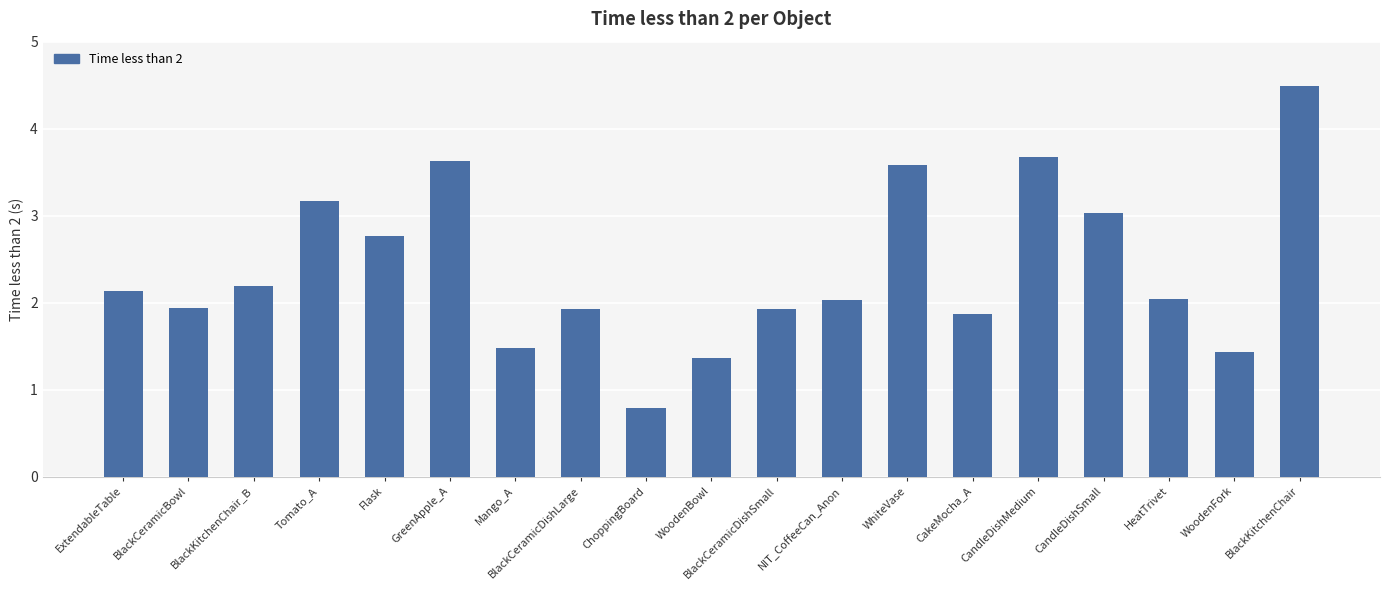

What is the smallest value displayed?

0.8